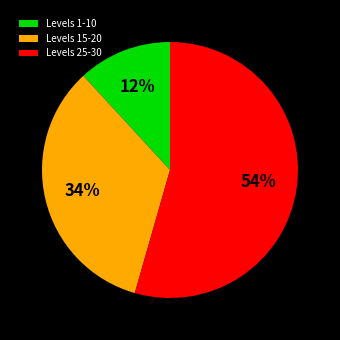

To the nearest percent, what percentage of the pie is Levels 15-20?

34%